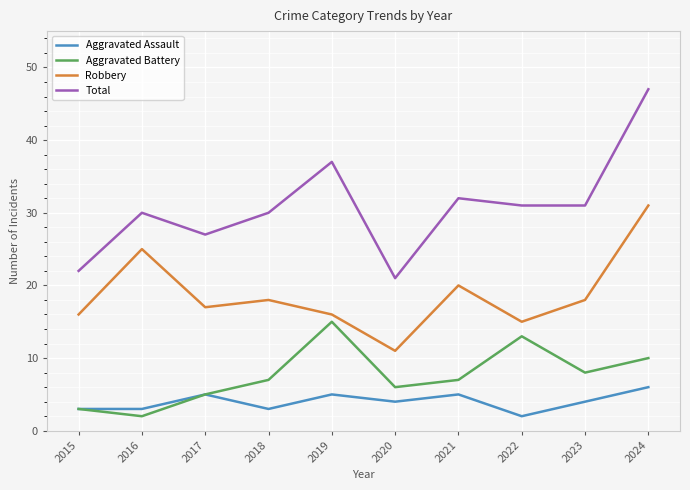

What are all the series names shown in the legend?

Aggravated Assault, Aggravated Battery, Robbery, Total